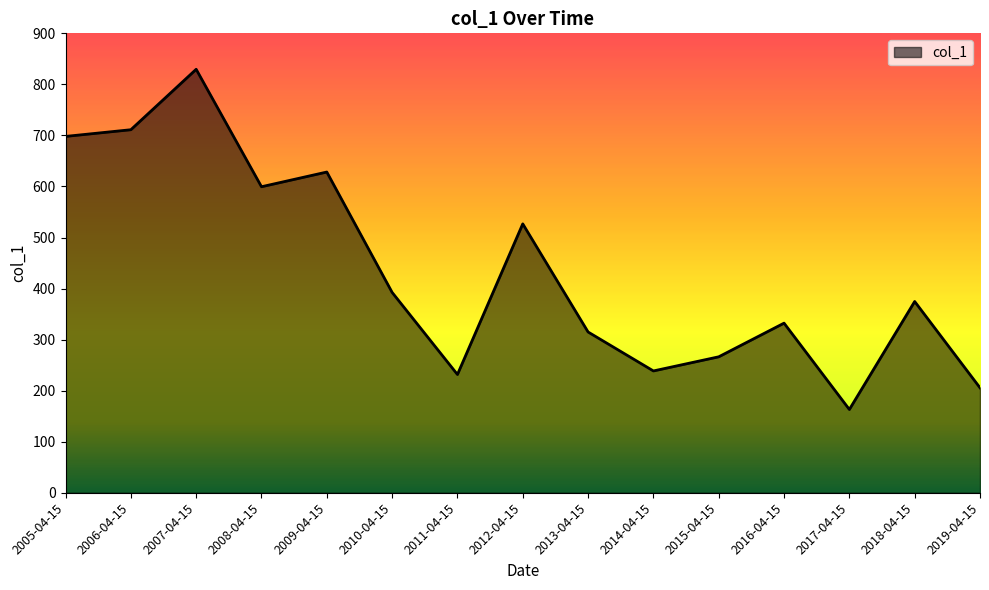

The chart shows a value of 314.9 at 2013-04-15. True or false?

True